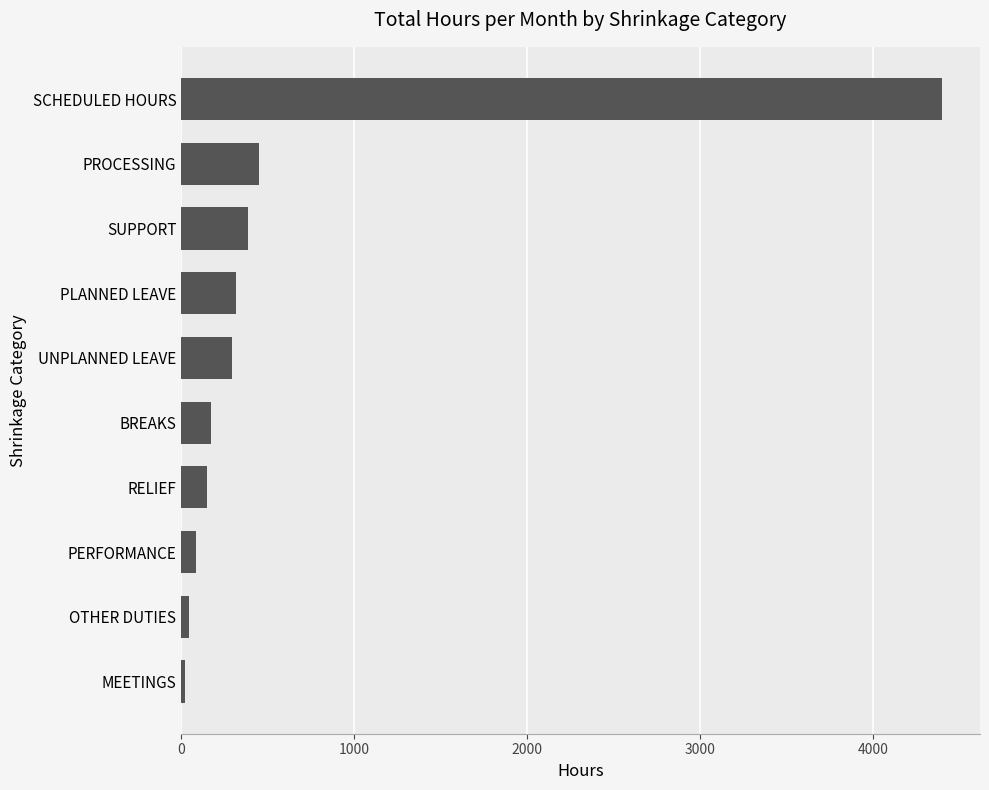

Between UNPLANNED LEAVE and BREAKS, which is larger?

UNPLANNED LEAVE